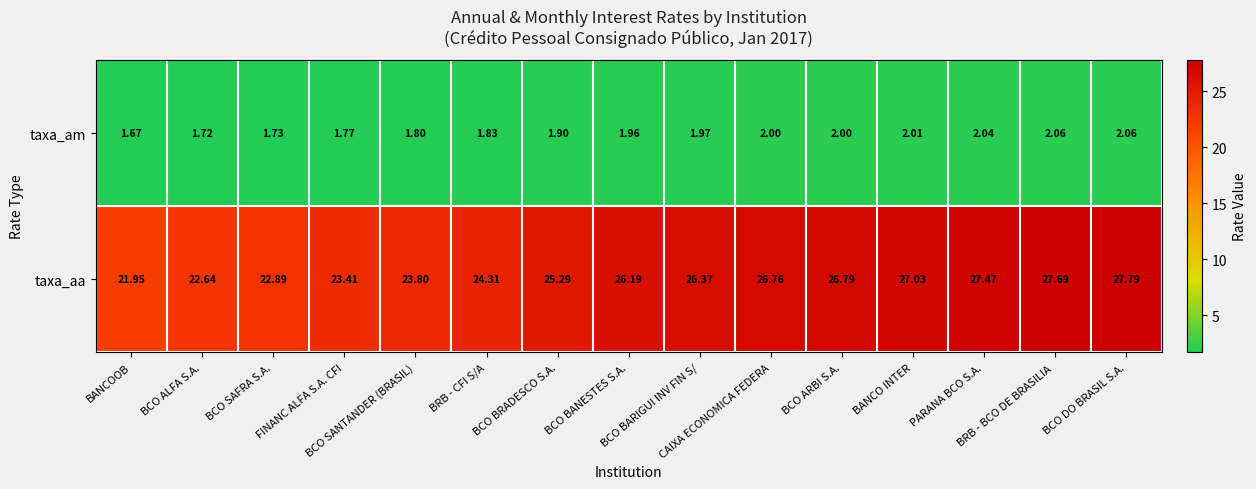

Which series has the largest range (max minus min)?

taxa_aa